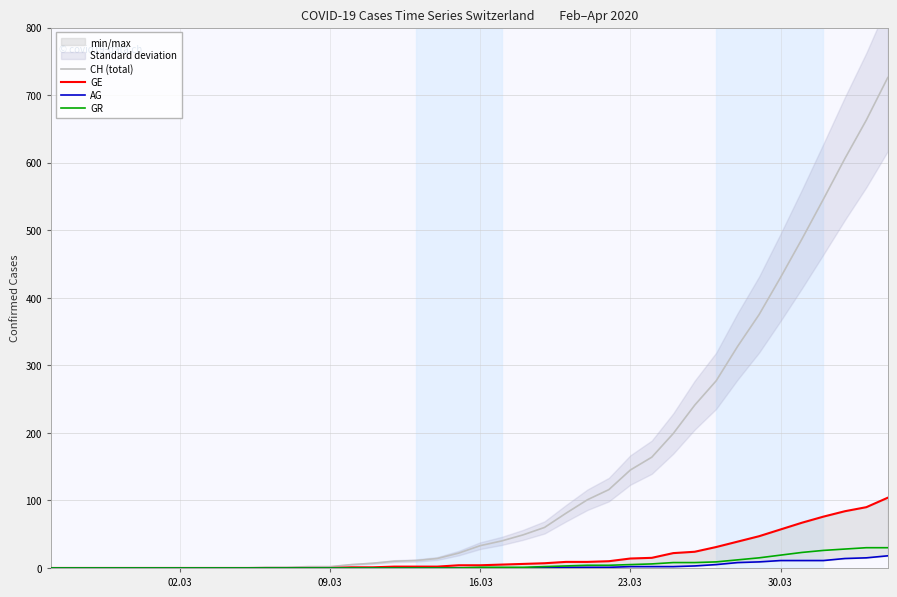

What is the maximum value shown in the chart?

726